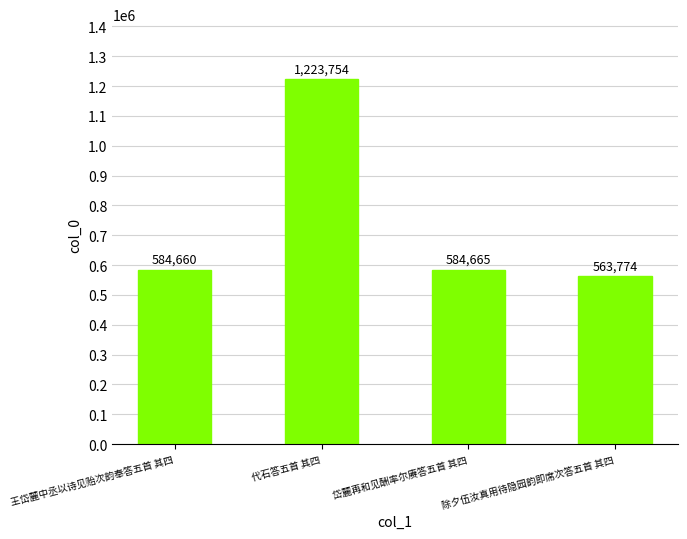

Count the number of data series in this chart.

1